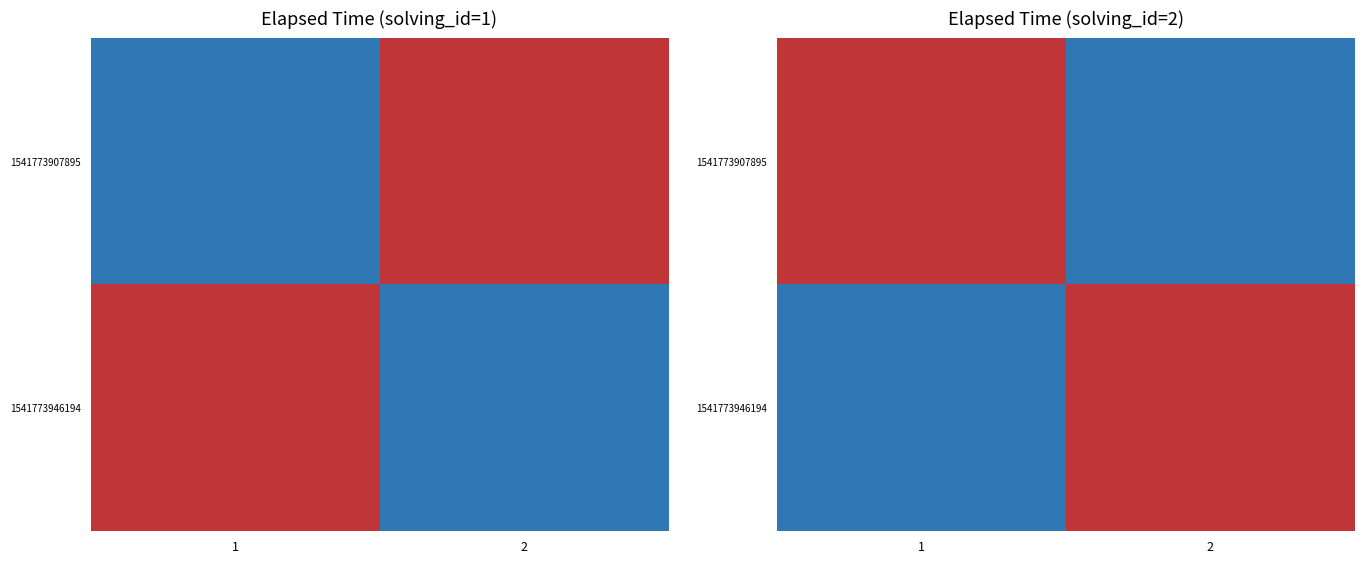

Is the value of 1541773946194 at 2 greater than the value of 1541773907895 at 2?

Yes